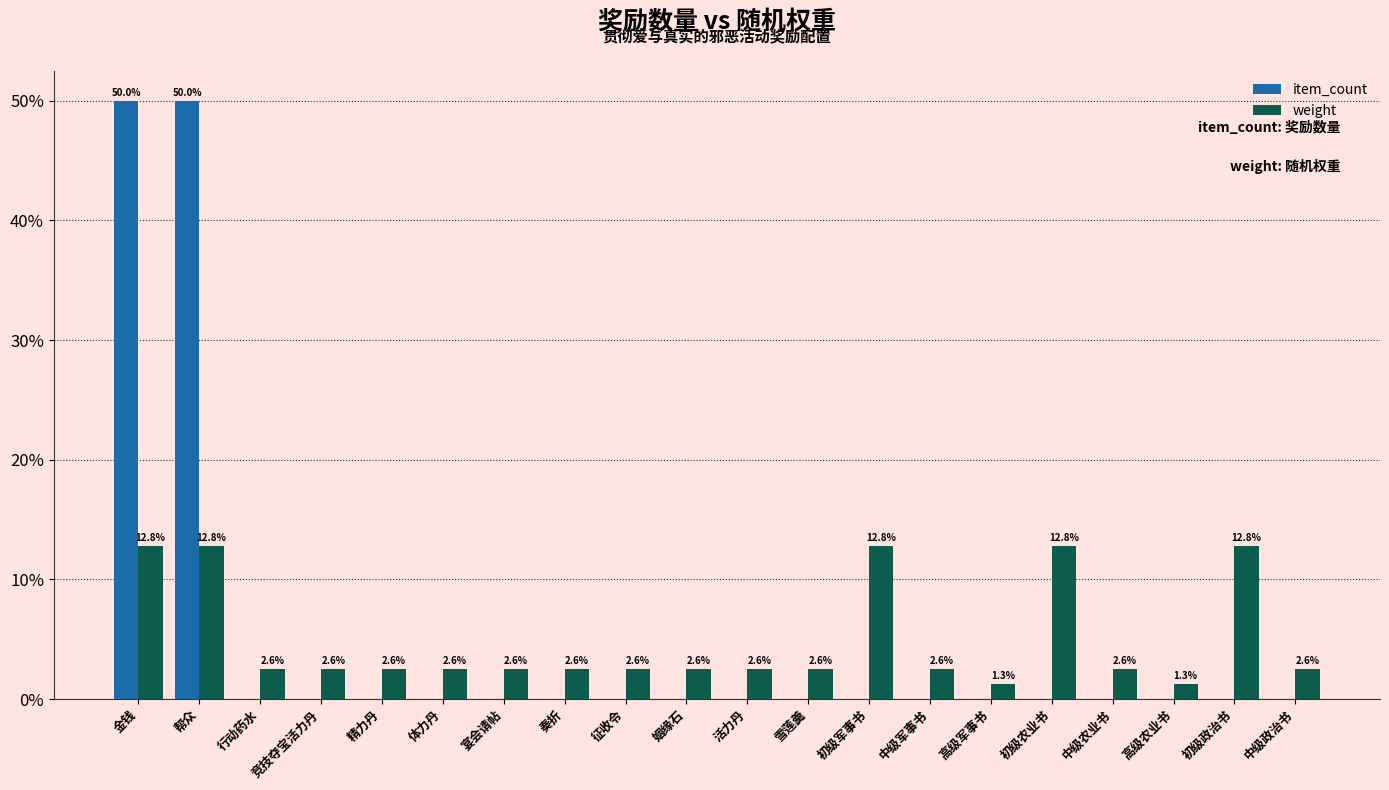

How many values in the weight series exceed 2?

18